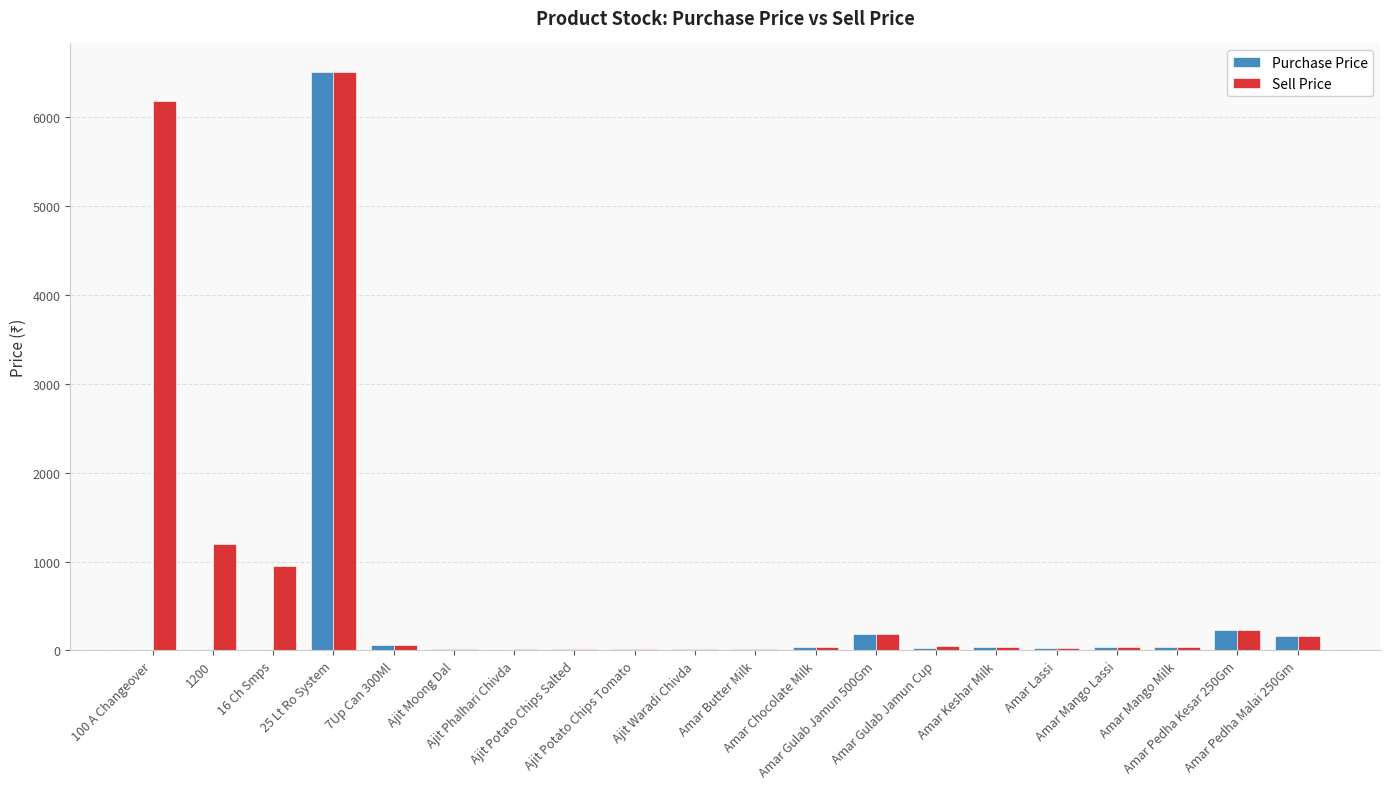

What value does the Sell Price series have at Ajit Moong Dal?

20.0